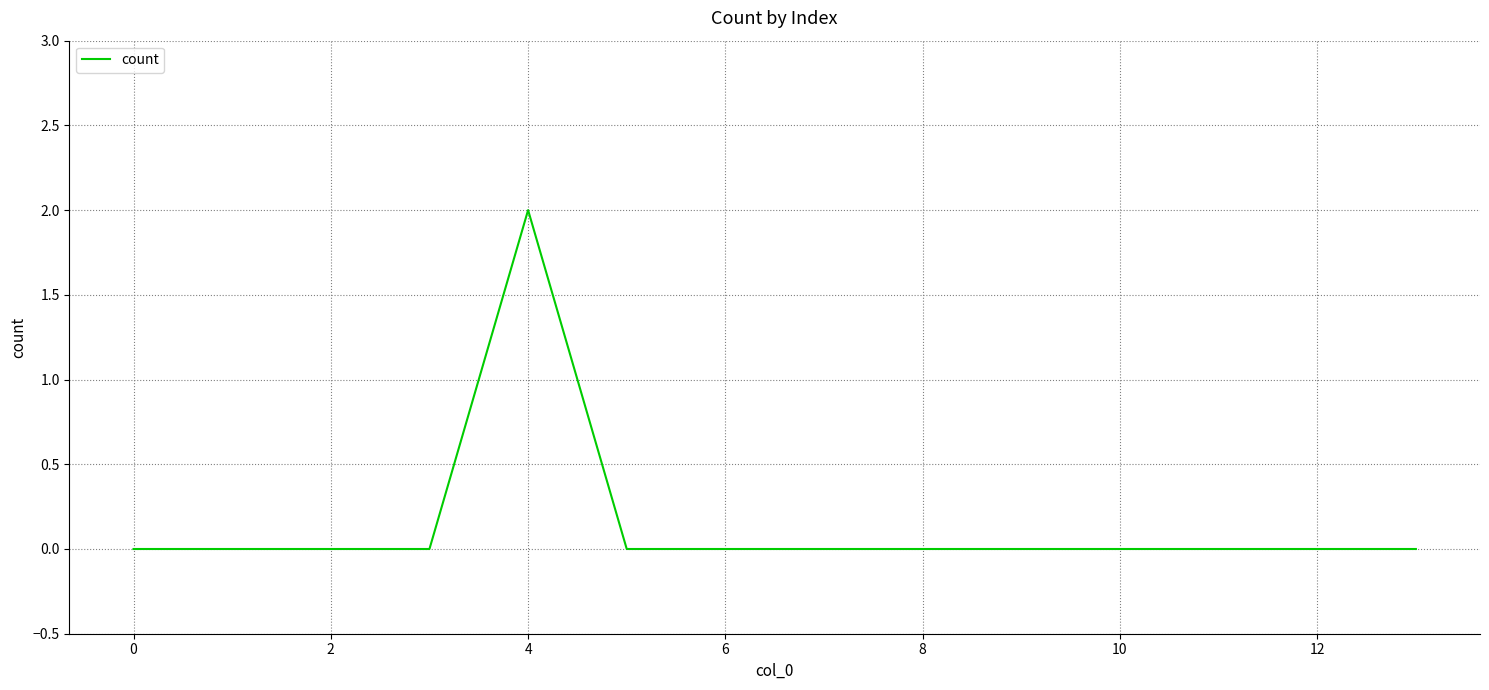

Count the number of categories in the chart.

14